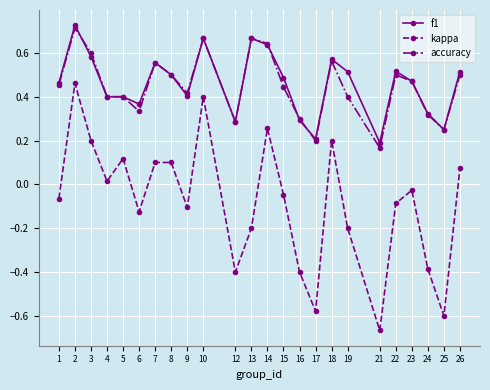

True or false: kappa has more than 0 interior local peaks.

True